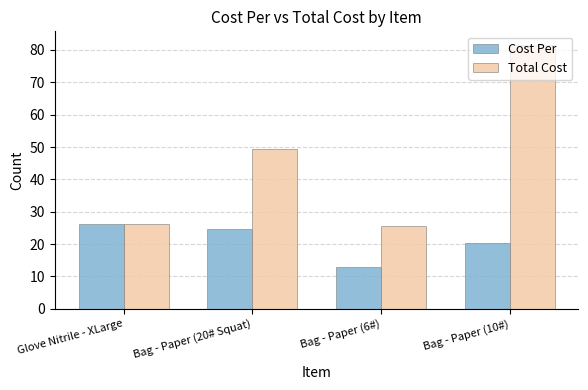

True or false: Total Cost has a value of 11.3 at Bag - Paper (6#).

False